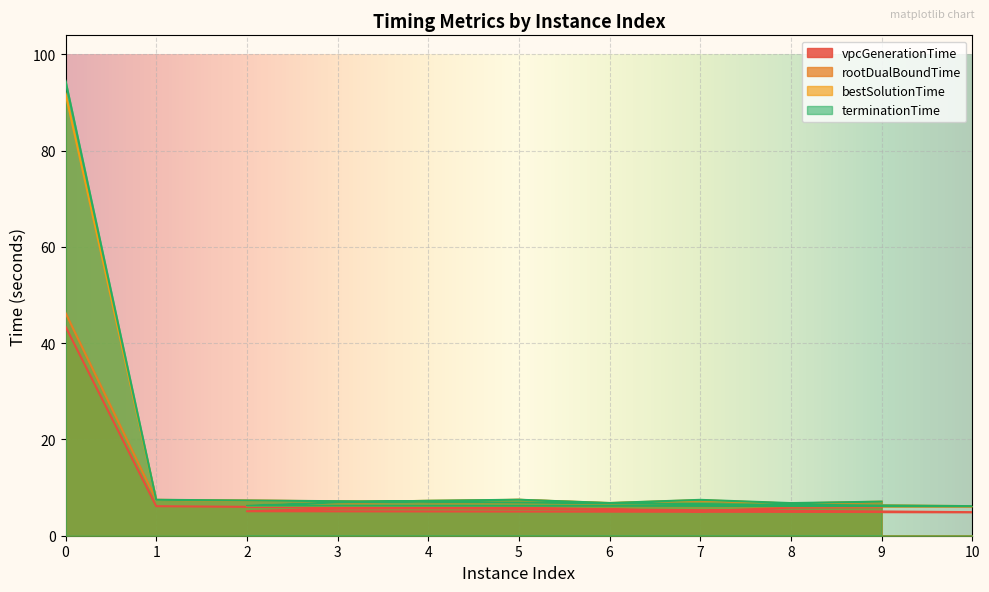

What is the spread (max minus min) of values at 3?

1.3